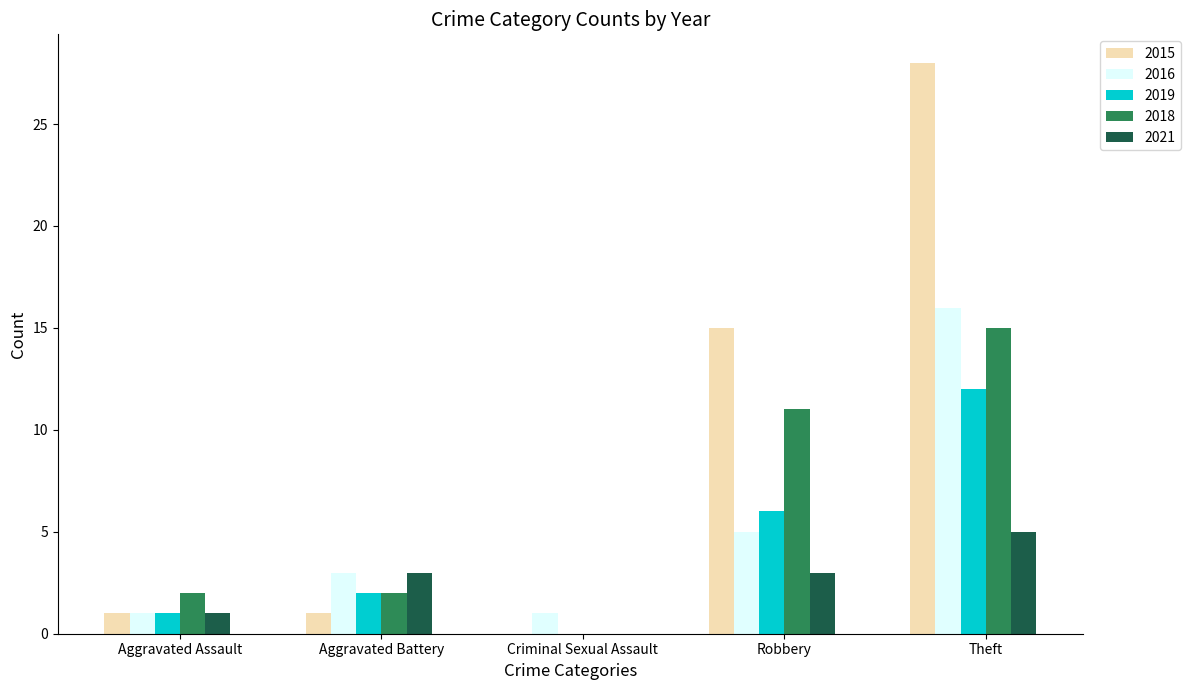

Reading left to right, list all the values displayed in this chart.

2015: Aggravated Assault=1	Aggravated Battery=1	Criminal Sexual Assault=0	Robbery=15	Theft=28
2016: Aggravated Assault=1	Aggravated Battery=3	Criminal Sexual Assault=1	Robbery=5	Theft=16
2019: Aggravated Assault=1	Aggravated Battery=2	Criminal Sexual Assault=0	Robbery=6	Theft=12
2018: Aggravated Assault=2	Aggravated Battery=2	Criminal Sexual Assault=0	Robbery=11	Theft=15
2021: Aggravated Assault=1	Aggravated Battery=3	Criminal Sexual Assault=0	Robbery=3	Theft=5